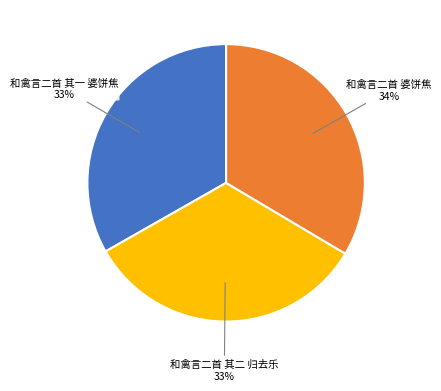

Does any single category account for the majority?

No